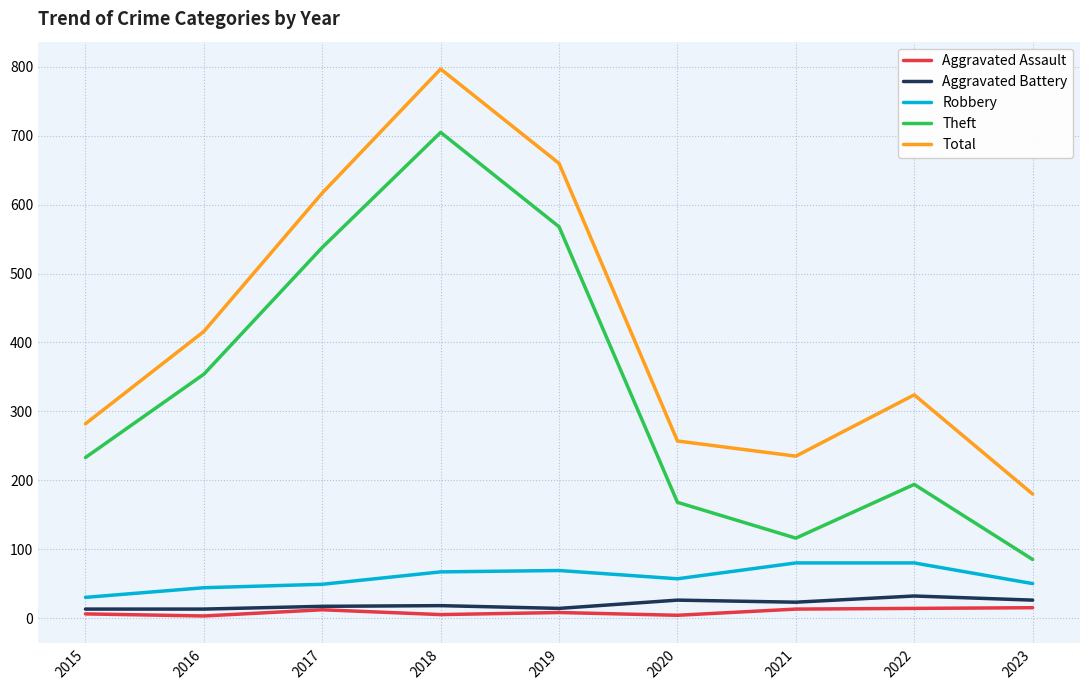

What are all the series names shown in the legend?

Aggravated Assault, Aggravated Battery, Robbery, Theft, Total